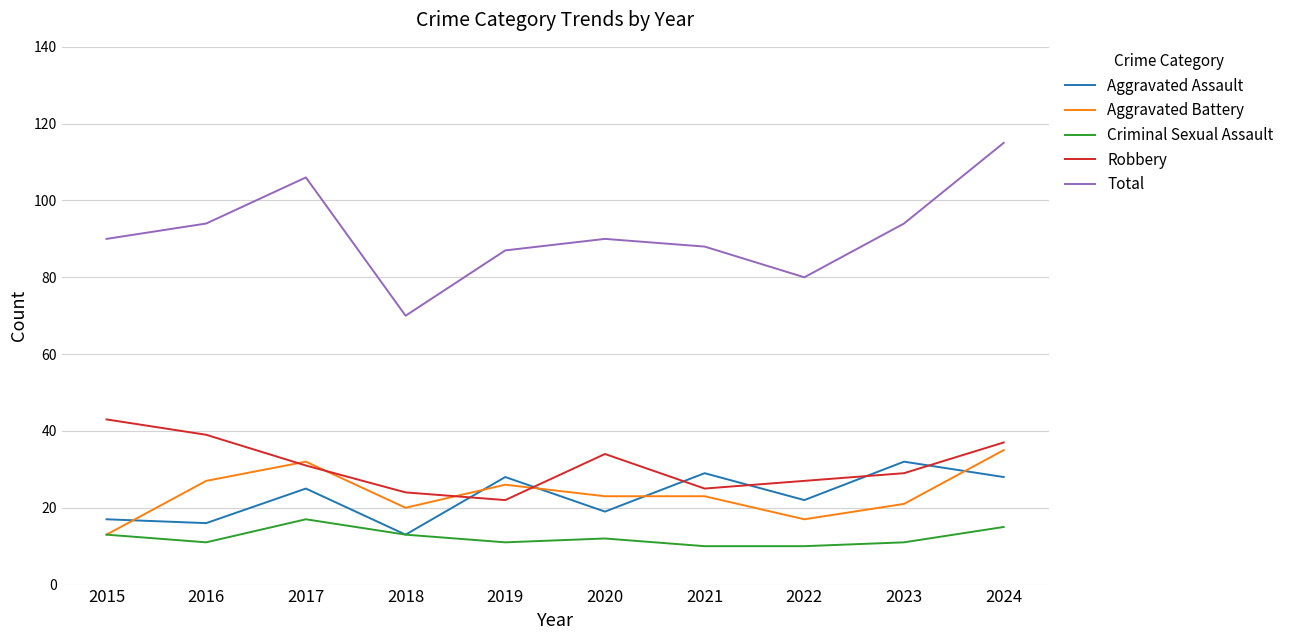

At which category does the chart reach its peak across all series?

2024